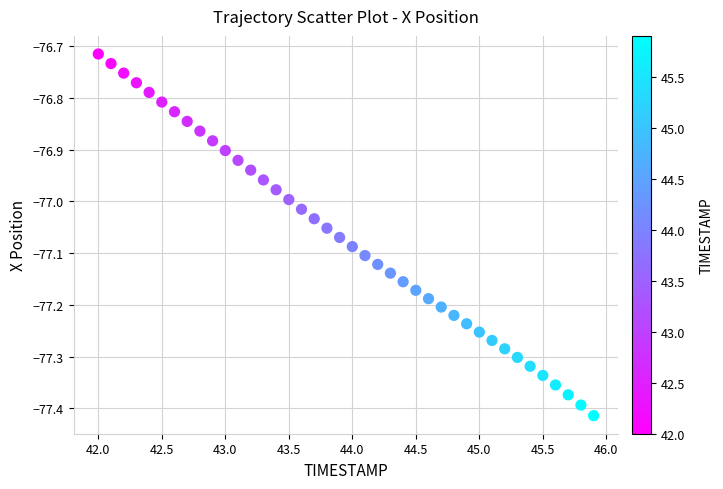

What is the range of Y values (max minus min)?

0.7